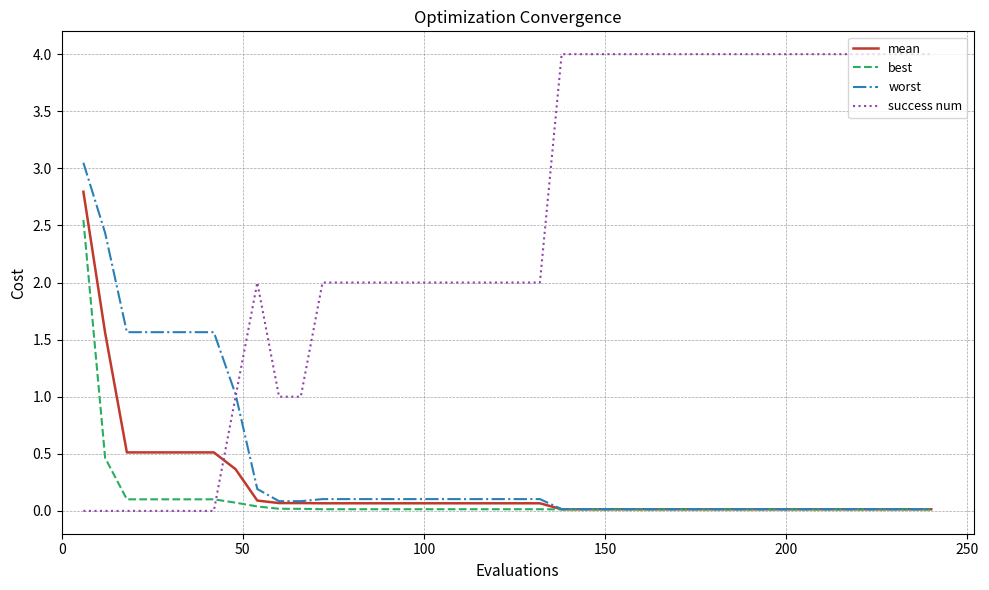

List the series in order of their peak value, highest first.

success num, worst, mean, best